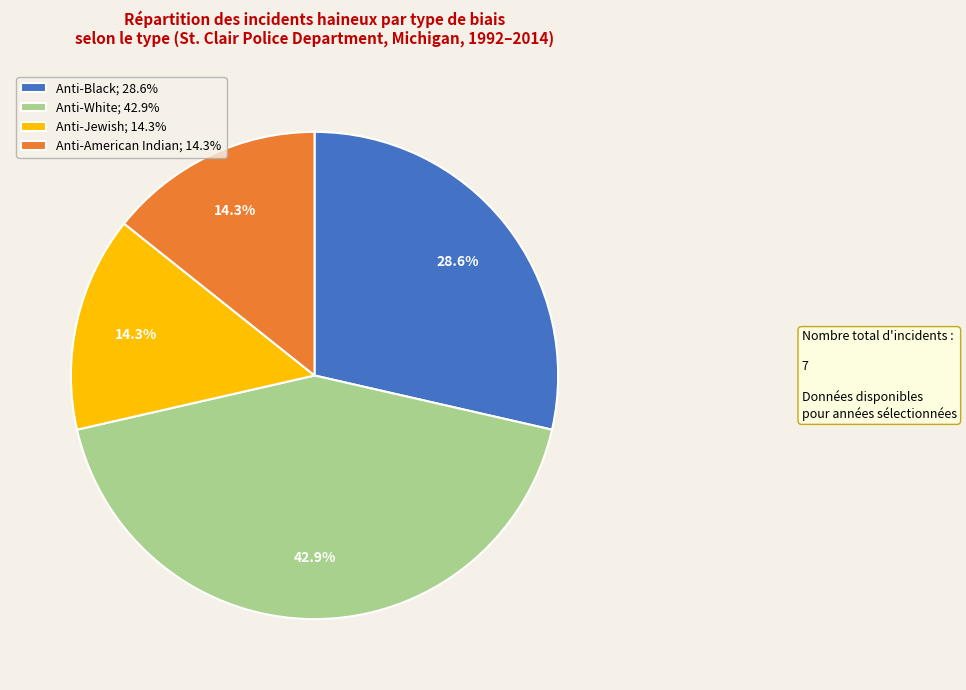

Approximately how many times larger is the value at Anti-Black; 28.6% compared to Anti-American Indian; 14.3%?

2.0